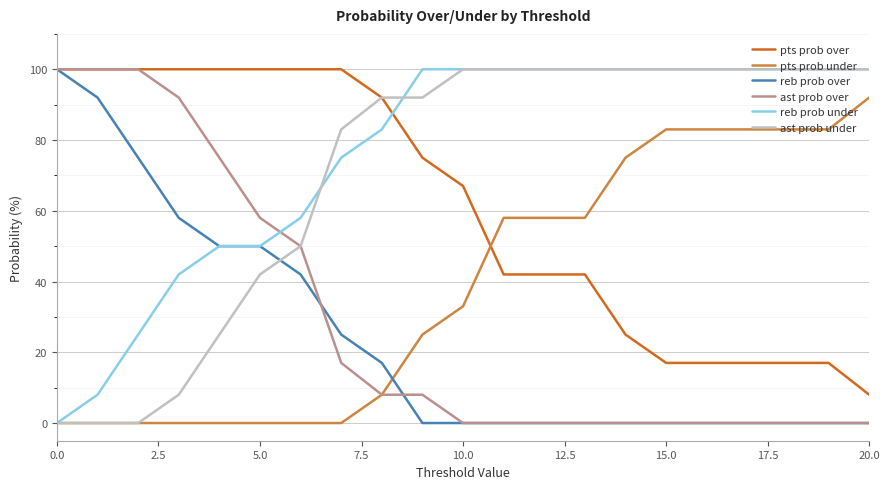

True or false: reb prob over and ast prob under intersect in this chart.

True